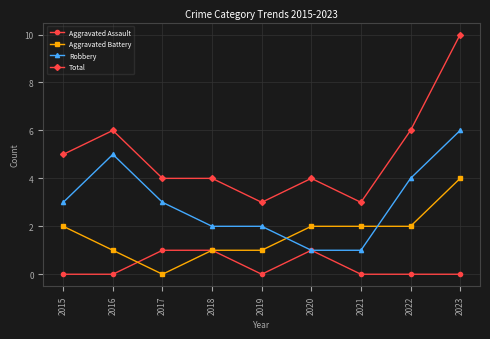

What is the highest value of the Robbery series?

6